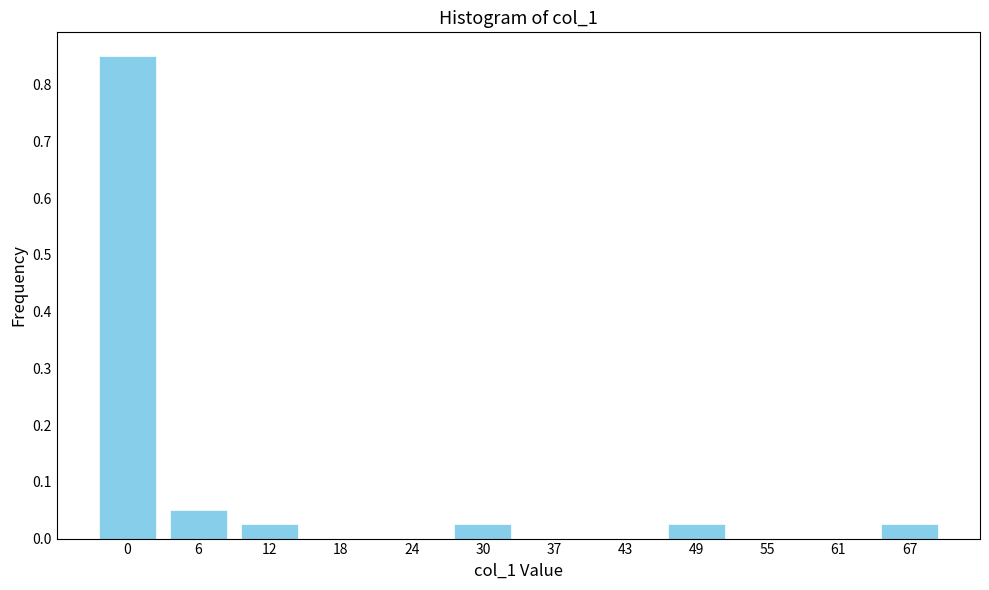

What is the sum of all values?

1.0